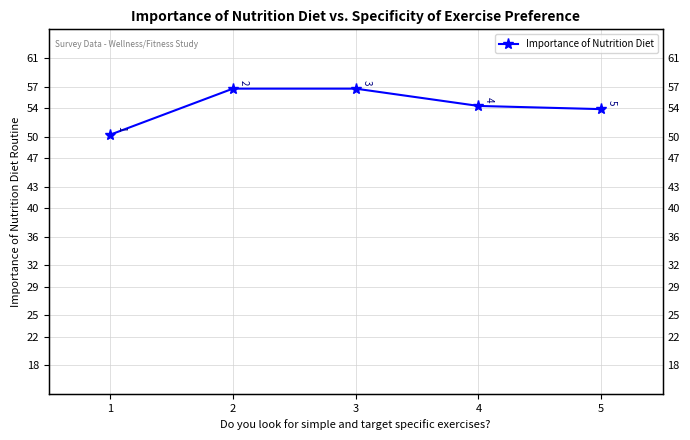

What is the ratio of the value at 1 to the value at 3?

0.9